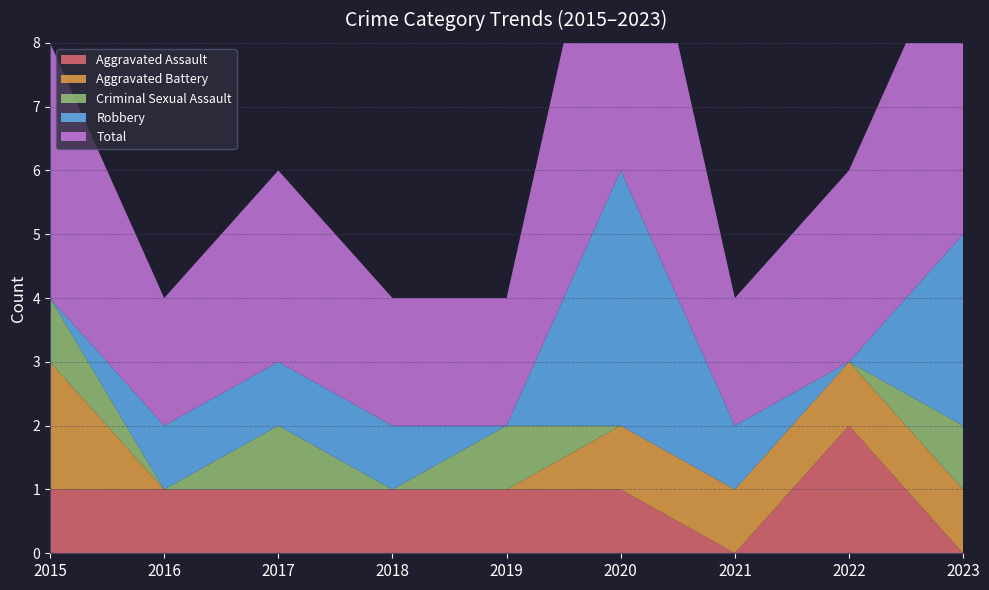

Reading left to right, list all the values displayed in this chart.

Aggravated Assault: 2015=1	2016=1	2017=1	2018=1	2019=1	2020=1	2021=0	2022=2	2023=0
Aggravated Battery: 2015=2	2016=0	2017=0	2018=0	2019=0	2020=1	2021=1	2022=1	2023=1
Criminal Sexual Assault: 2015=1	2016=0	2017=1	2018=0	2019=1	2020=0	2021=0	2022=0	2023=1
Robbery: 2015=0	2016=1	2017=1	2018=1	2019=0	2020=4	2021=1	2022=0	2023=3
Total: 2015=4	2016=2	2017=3	2018=2	2019=2	2020=6	2021=2	2022=3	2023=5